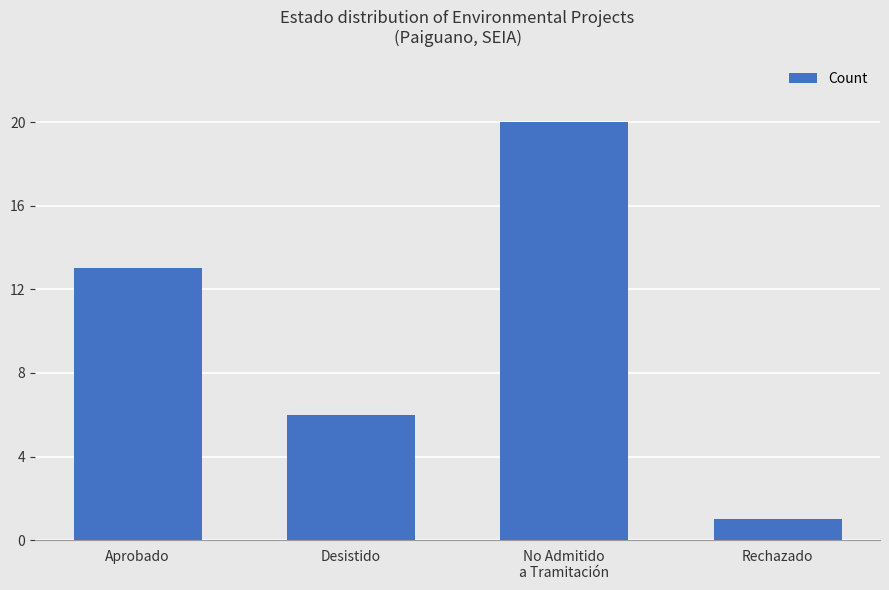

What is the value of the 1st bar from the left?

13